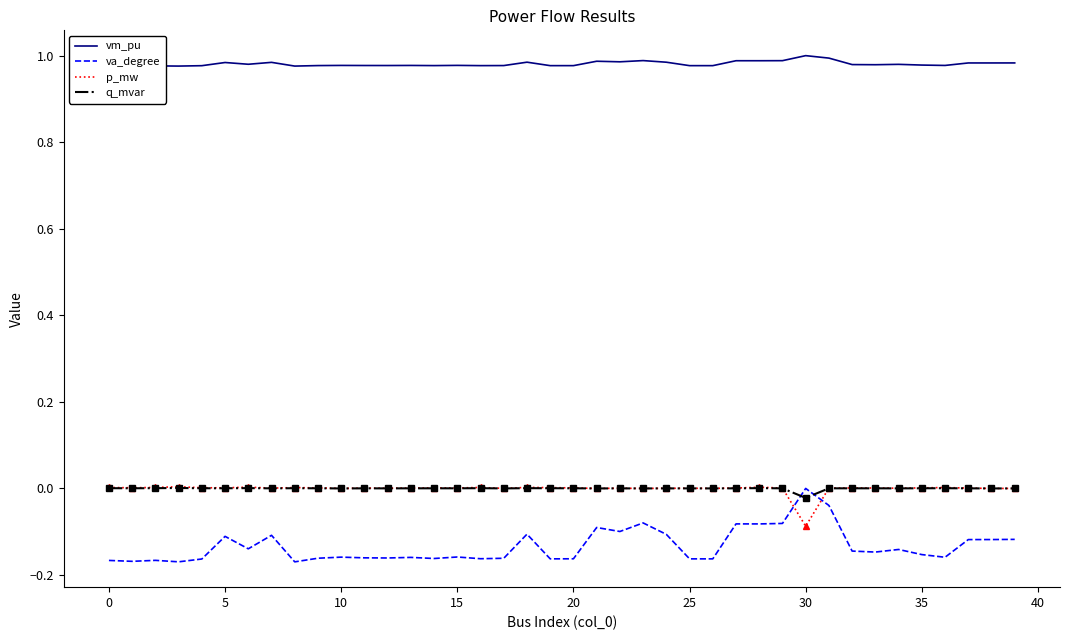

True or false: p_mw has more than 1 interior local peaks.

True